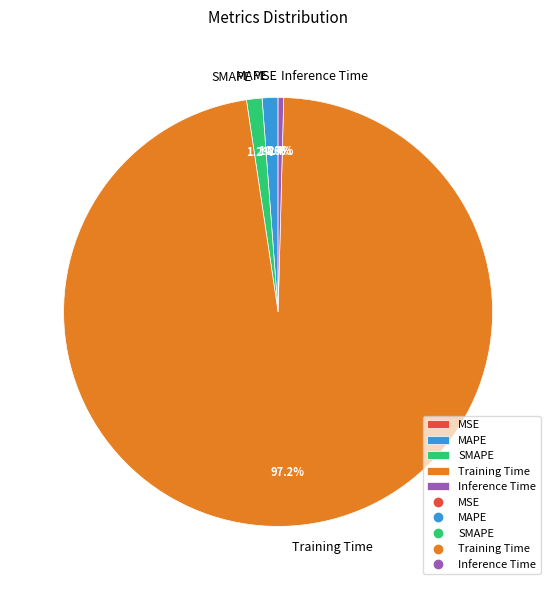

Which category has the biggest portion of the pie?

Training Time